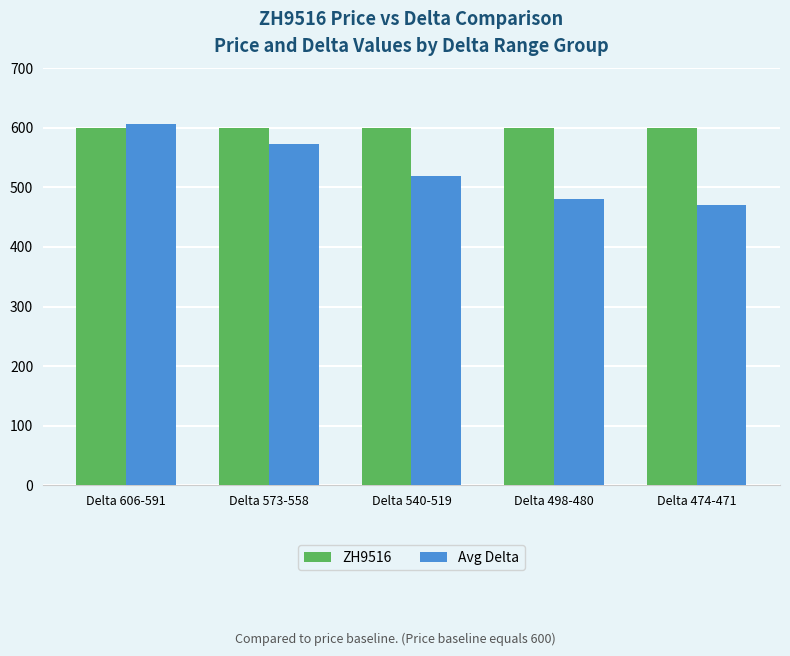

What is the label of the 4th bar from the right?

Delta 573-558